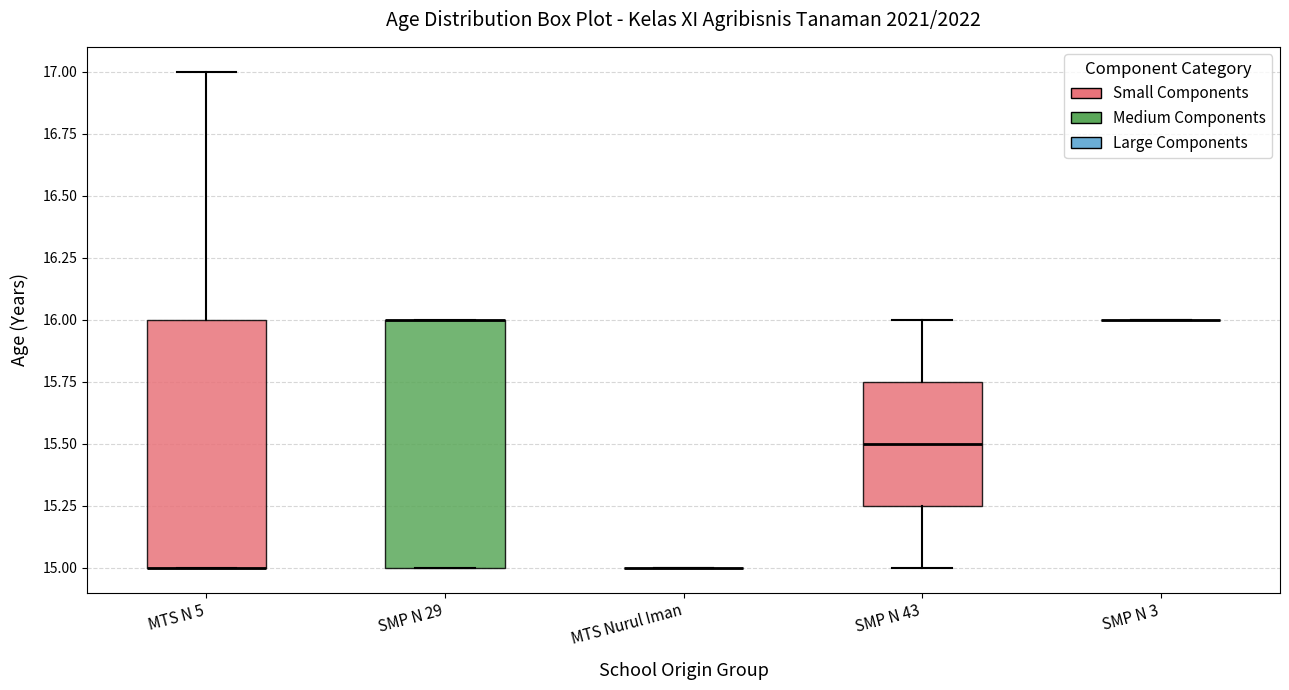

Reading left to right, read every box against the y-axis: the position of its median line, the range the box covers, and the ends of its whiskers. The values are not printed on the chart, so give them approximately, as read against the axis.

MTS N 5: median 15.00 (drawn on the box's lower edge), box 15.00 to 16.00, whiskers 15.00 to 17.00
SMP N 29: median 16.00 (drawn on the box's upper edge), box 15.00 to 16.00, whiskers 15.00 to 16.00
MTS Nurul Iman: box collapsed to a line at 15.00, whiskers 15.00 to 15.00
SMP N 43: median 15.50, box 15.25 to 15.75, whiskers 15.00 to 16.00
SMP N 3: box collapsed to a line at 16.00, whiskers 16.00 to 16.00